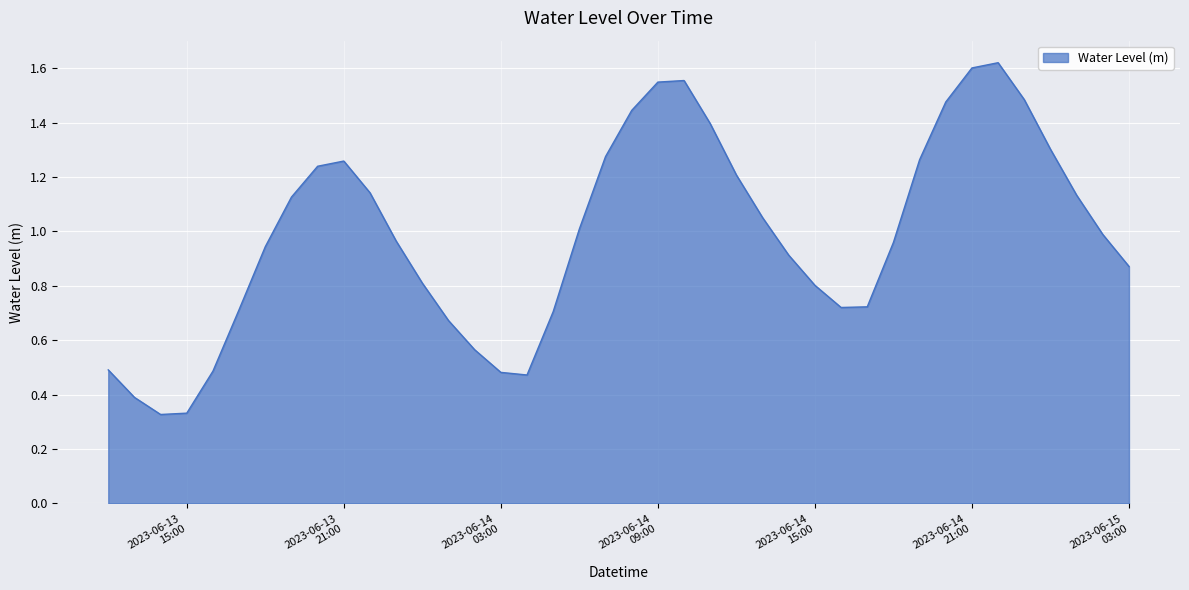

Where is the first local maximum?

2023-06-13
21:00